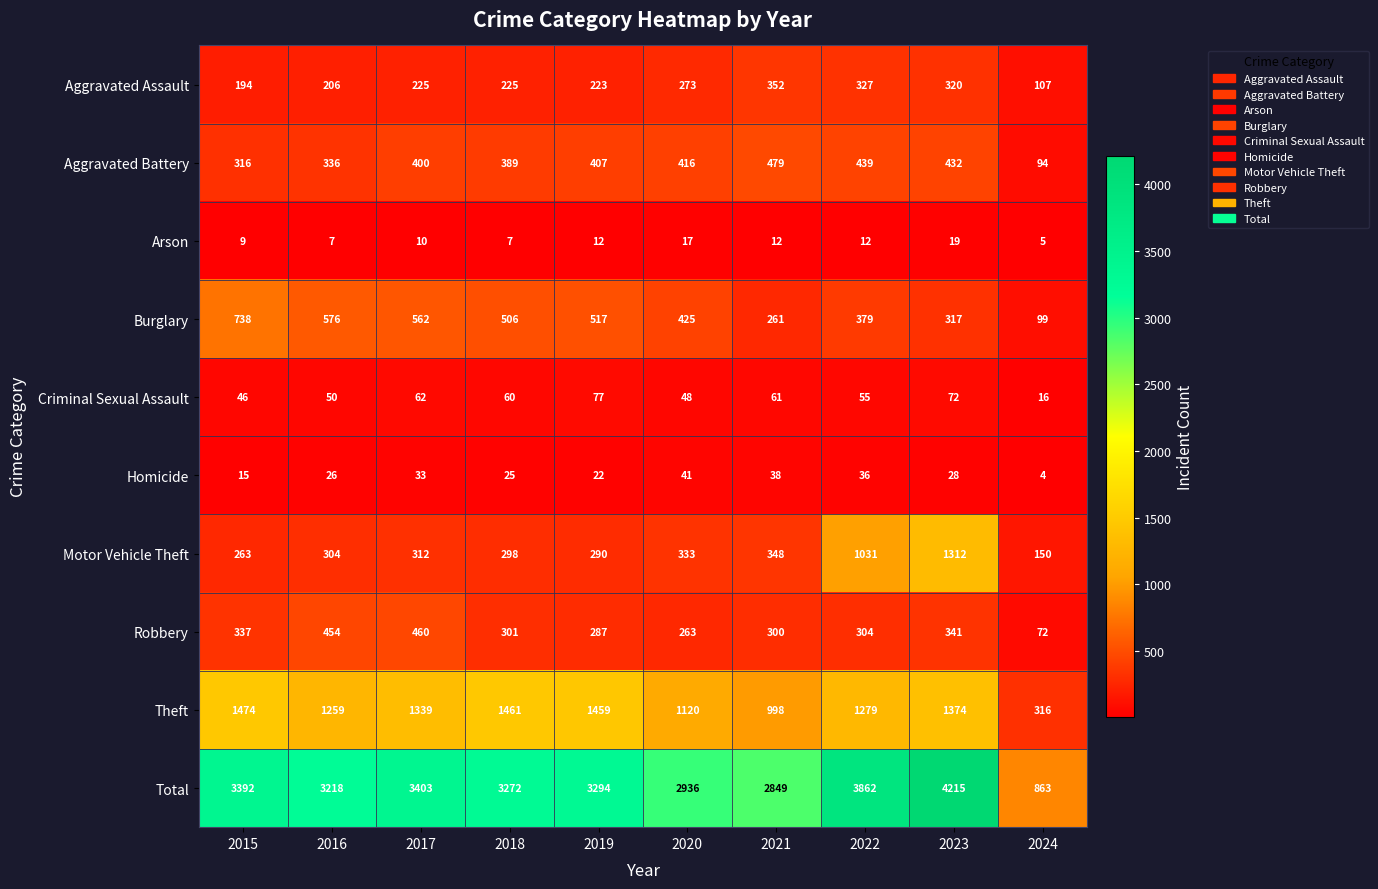

How many categories are shown in the chart?

10